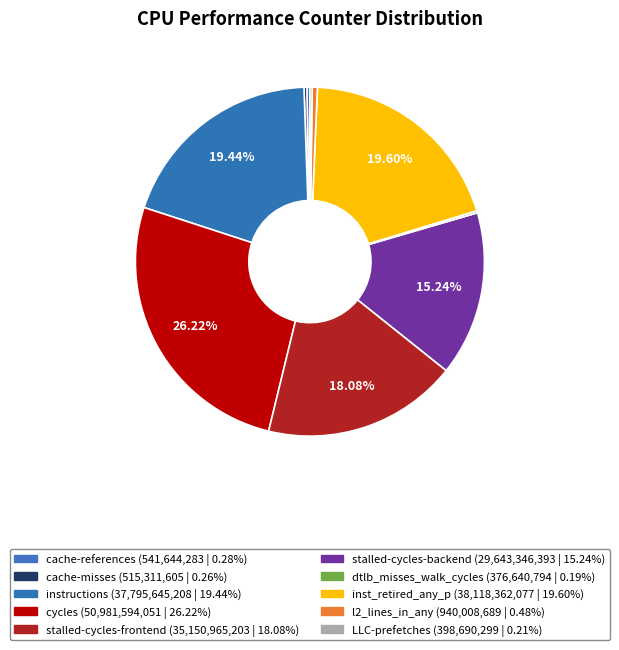

Which category has the biggest portion of the pie?

cycles